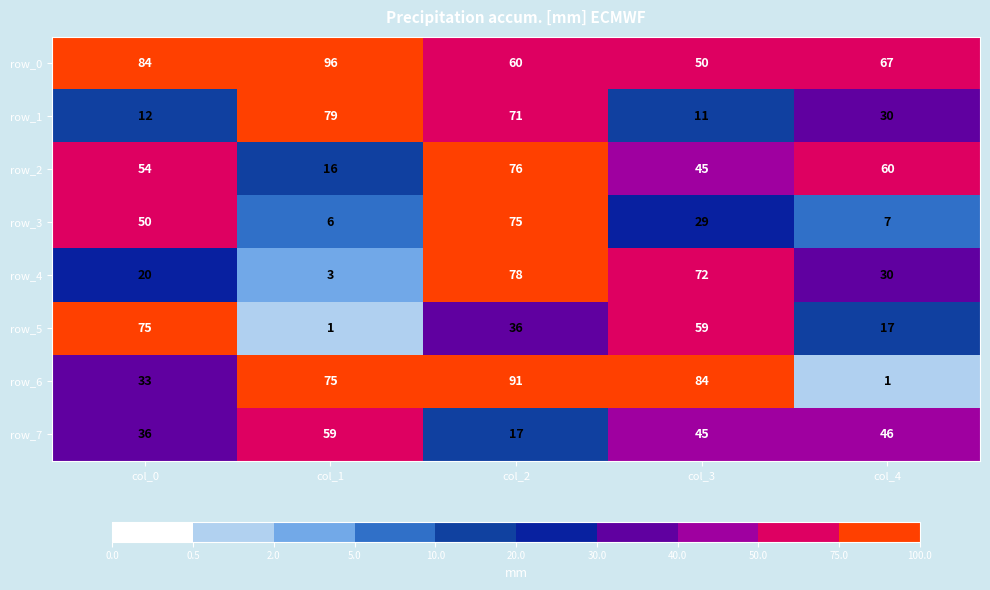

Rank the series at col_0 from highest to lowest value.

row_0, row_5, row_2, row_3, row_7, row_6, row_4, row_1